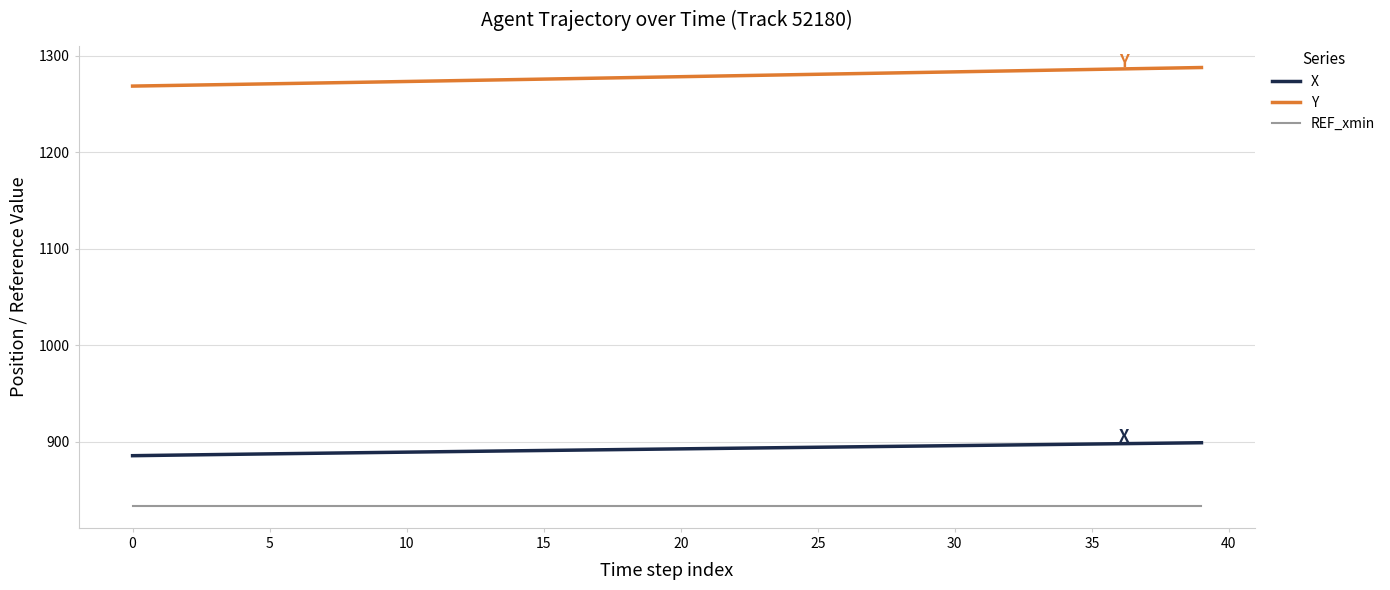

At how many categories does at least one series exceed 1031?

40